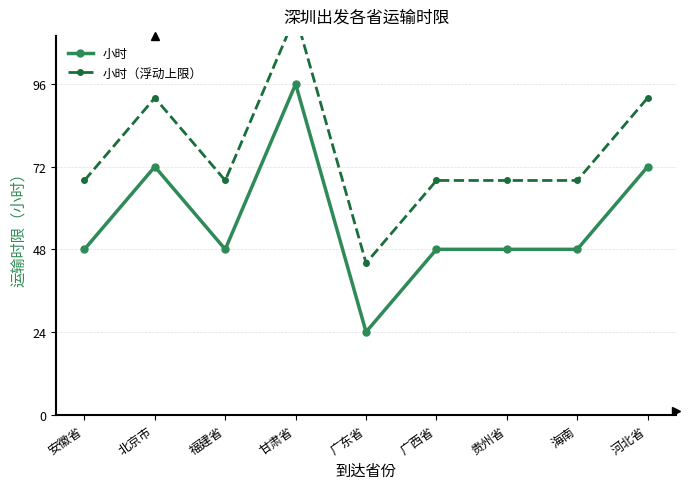

Reading left to right, transcribe all the data shown in this chart.

小时: 安徽省=48	北京市=72	福建省=48	甘肃省=96	广东省=24	广西省=48	贵州省=48	海南=48	河北省=72
小时（浮动上限）: 安徽省=68	北京市=92	福建省=68	甘肃省=116	广东省=44	广西省=68	贵州省=68	海南=68	河北省=92